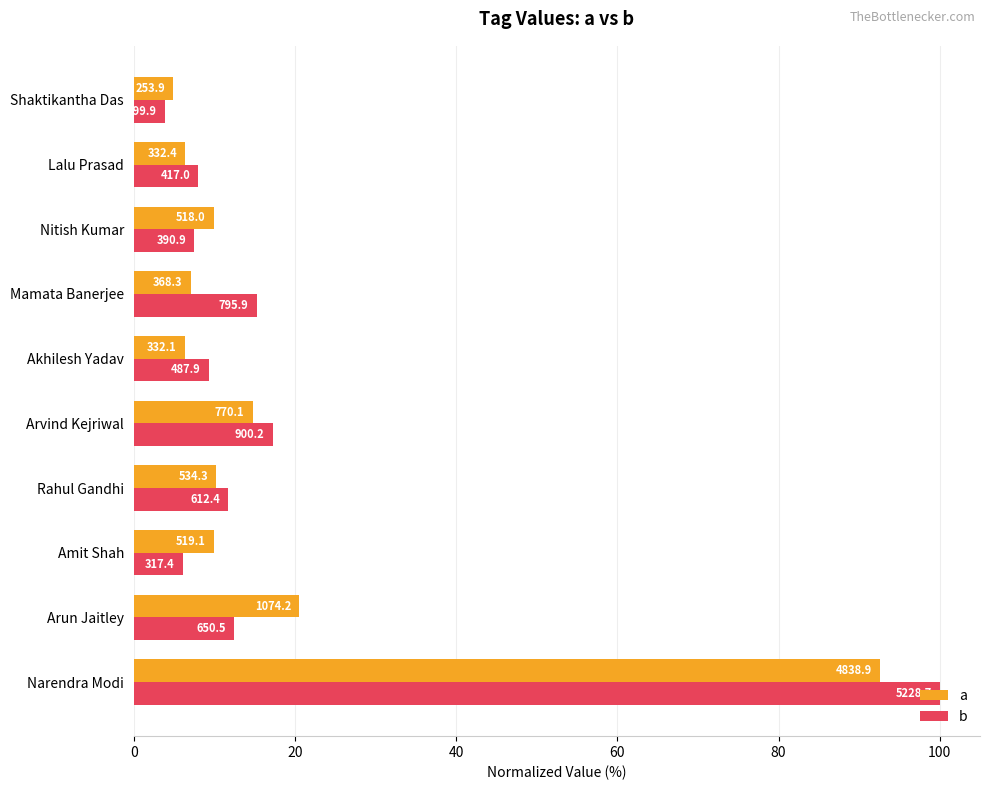

What are all the series names shown in the legend?

a, b